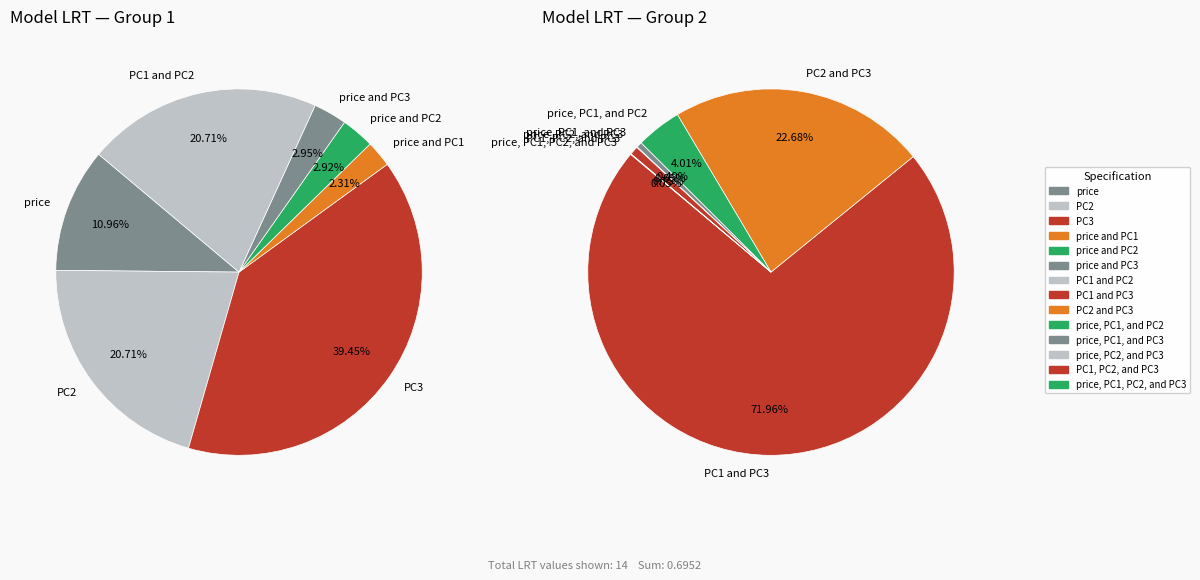

Rank the categories by value from highest to lowest.

PC3, PC1 and PC3, PC2, PC1 and PC2, PC2 and PC3, price, price and PC3, price and PC2, price and PC1, price, PC1, and PC2, PC1, PC2, and PC3, price, PC1, and PC3, price, PC2, and PC3, price, PC1, PC2, and PC3